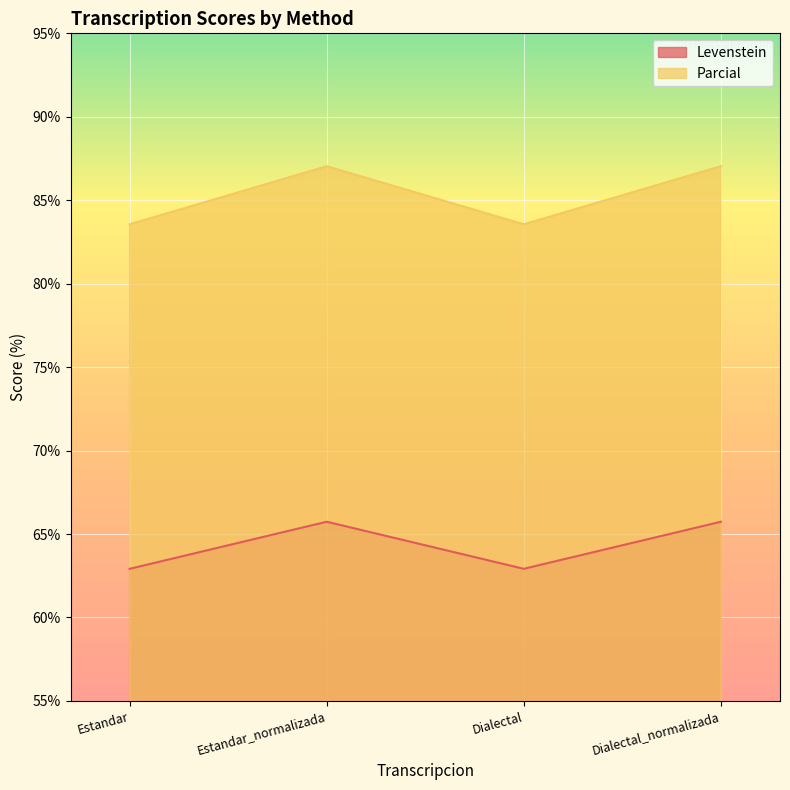

What is the maximum value shown in the chart?

87.0